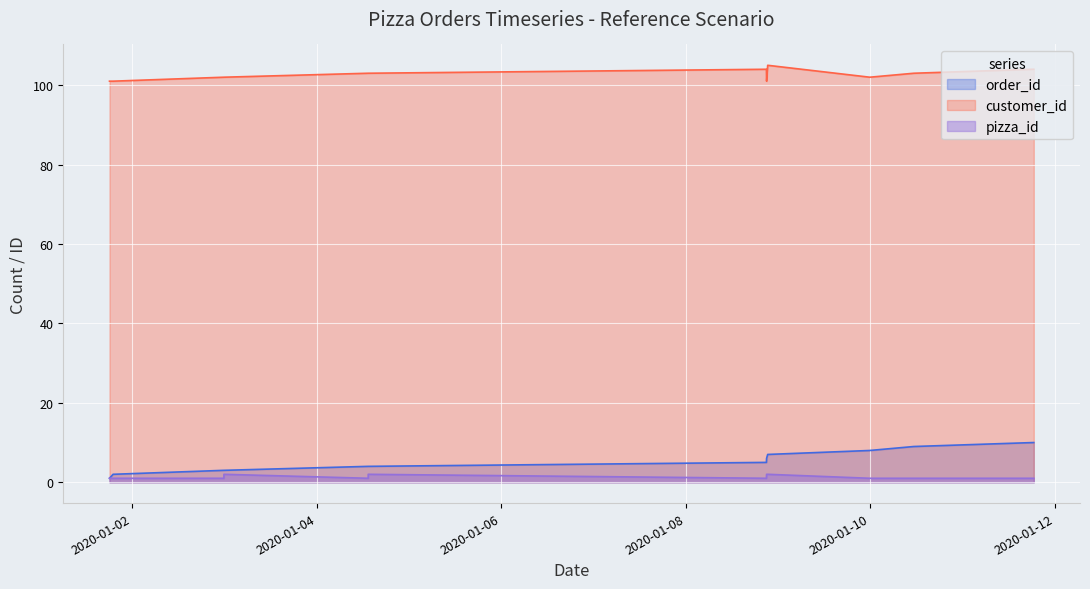

What is the minimum value shown in the chart?

1